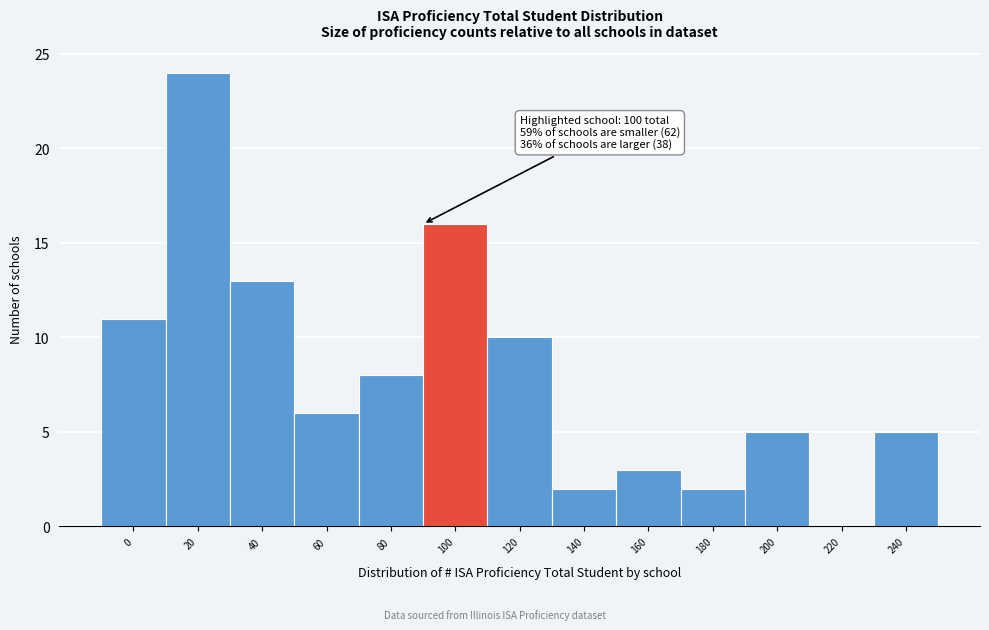

Reading right to left, transcribe all the data shown in this chart.

240=5	220=0	200=5	180=2	160=3	140=2	120=10	100=16	80=8	60=6	40=13	20=24	0=11